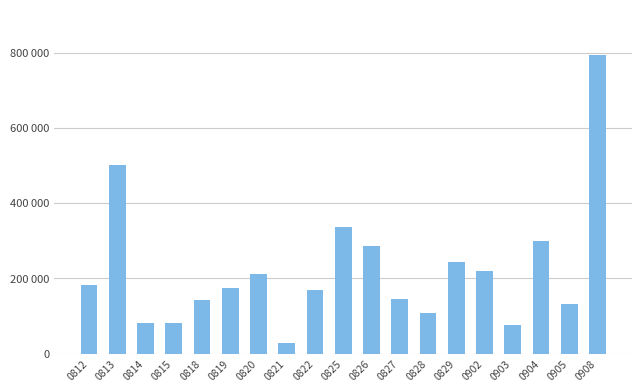

What is the change in value from 0812 to 0818?

-38880